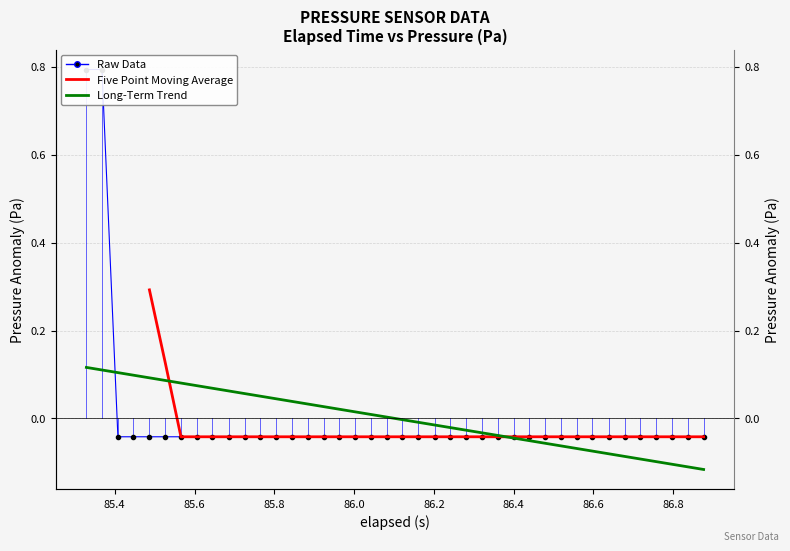

How many values in Raw Data are above zero?

2